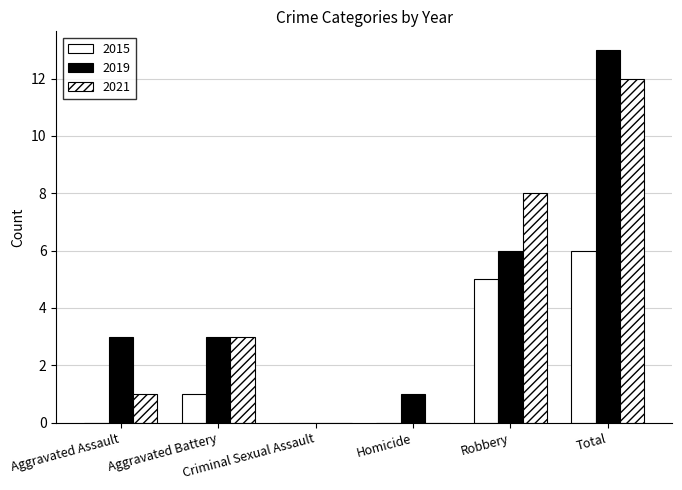

What is the difference between the second highest and second lowest values in the 2019 series?

5